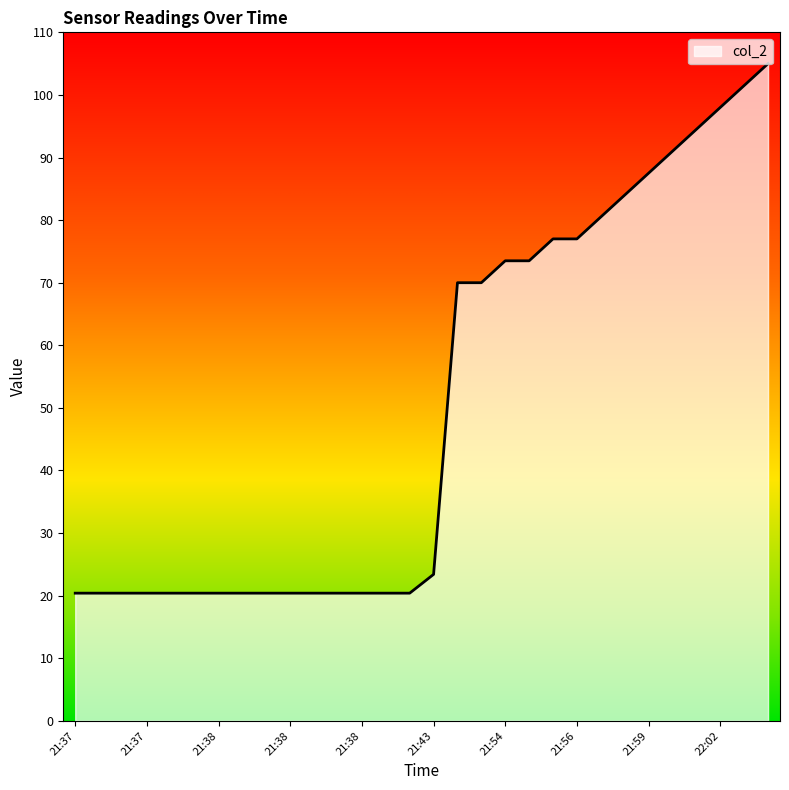

What is the greatest value displayed?

105.0